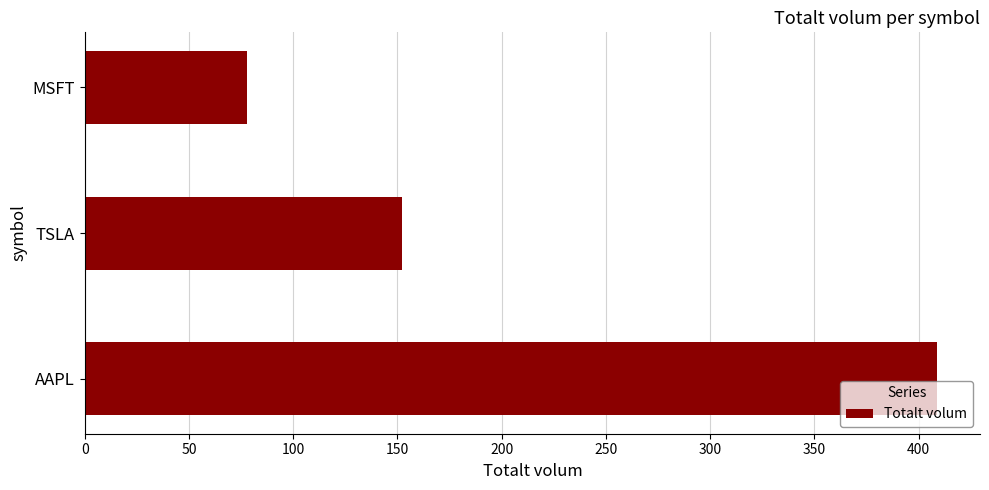

What is the maximum value shown in the chart?

409